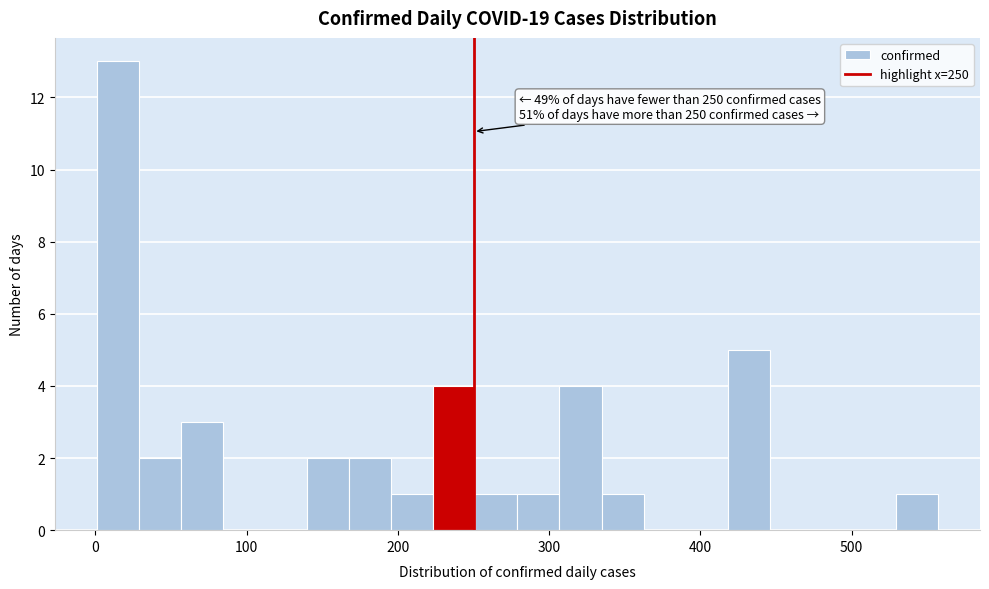

Read against the x-axis, roughly where is the centre of the tallest bar?

10